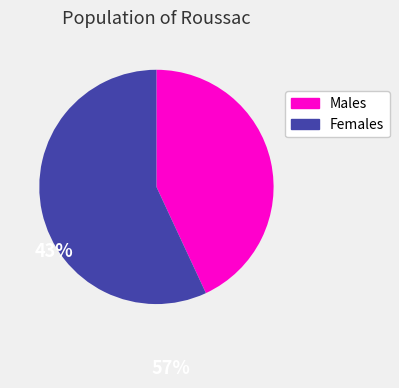

Is there a majority slice in this chart?

Yes